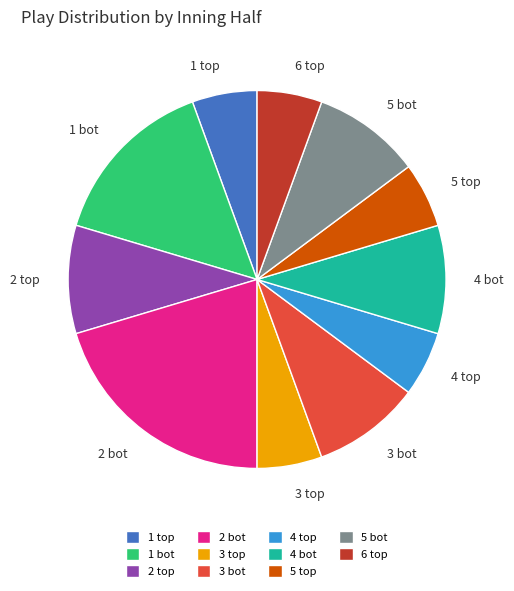

Does any single category account for the majority?

No